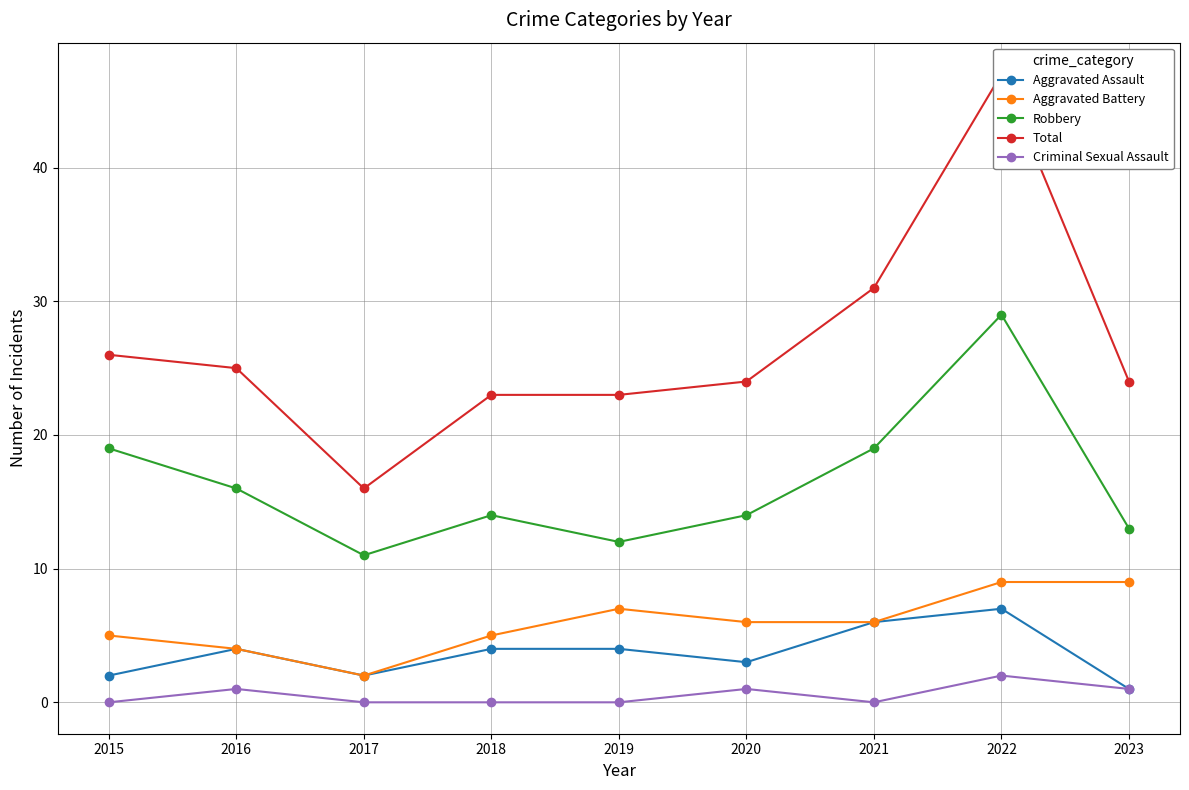

The value of Criminal Sexual Assault at 2023 is 1. True or false?

True